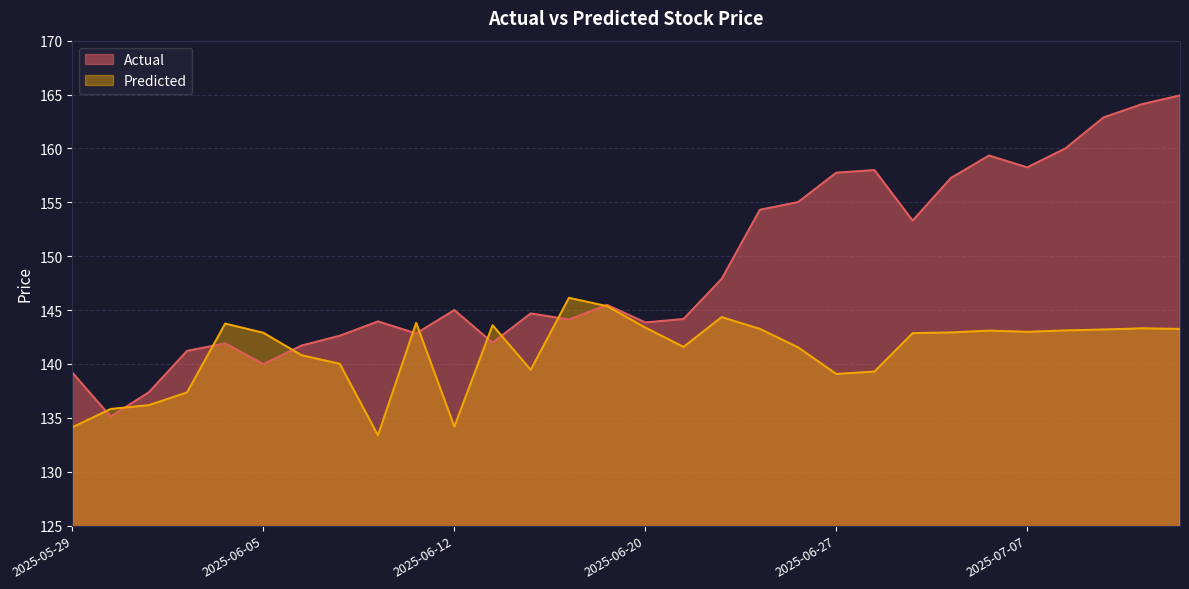

Reading left to right, extract all data points from this chart.

Actual: 139.2	135.1	137.4	141.2	141.9	140.0	141.7	142.6	144.0	142.8	145.0	142.0	144.7	144.1	145.5	143.9	144.2	147.9	154.3	155.0	157.8	158.0	153.3	157.2	159.3	158.2	160.0	162.9	164.1	164.9
Predicted: 134.1	135.8	136.2	137.4	143.7	142.9	140.8	140.0	133.4	143.8	134.2	143.6	139.5	146.1	145.4	143.4	141.6	144.3	143.3	141.5	139.1	139.3	142.9	142.9	143.1	143.0	143.1	143.2	143.3	143.3